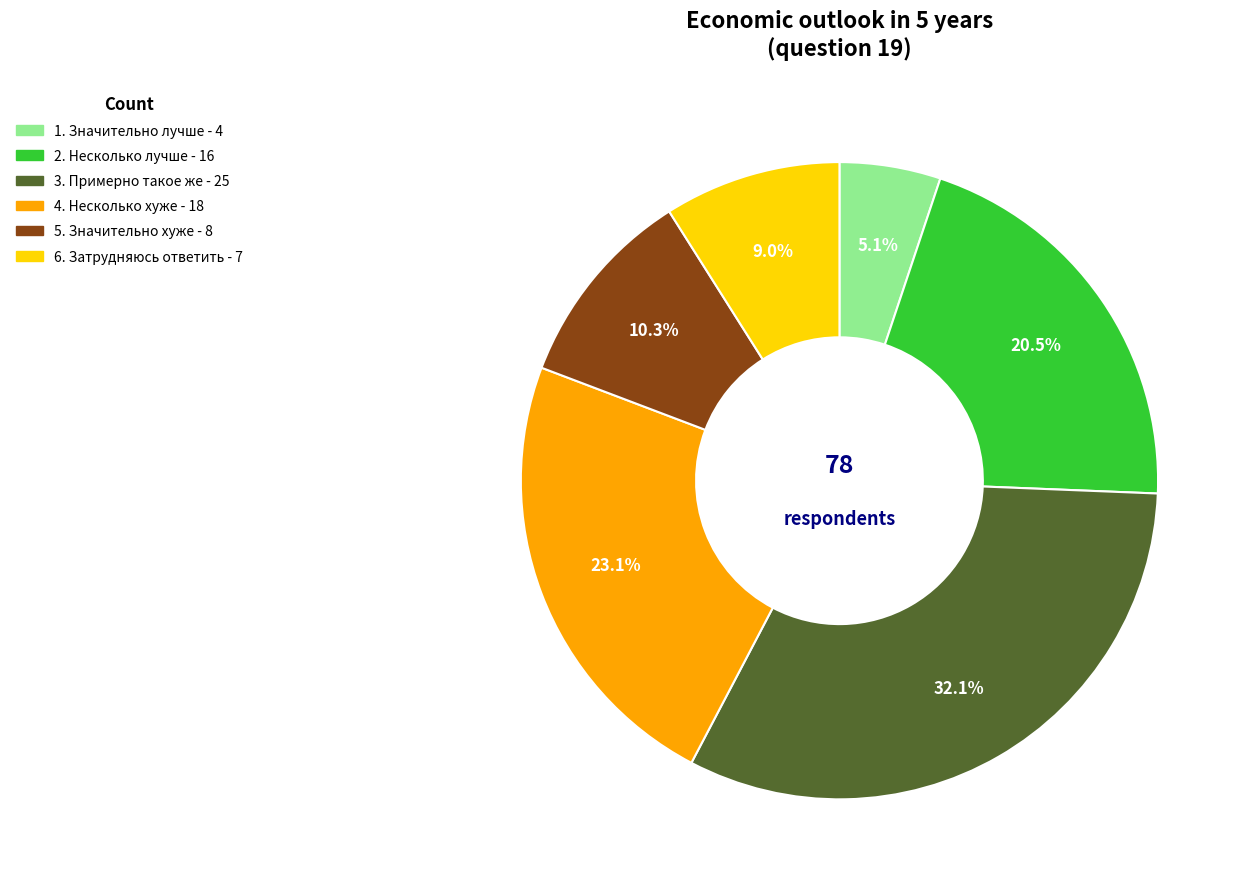

Which slice is the smallest?

1. Значительно лучше